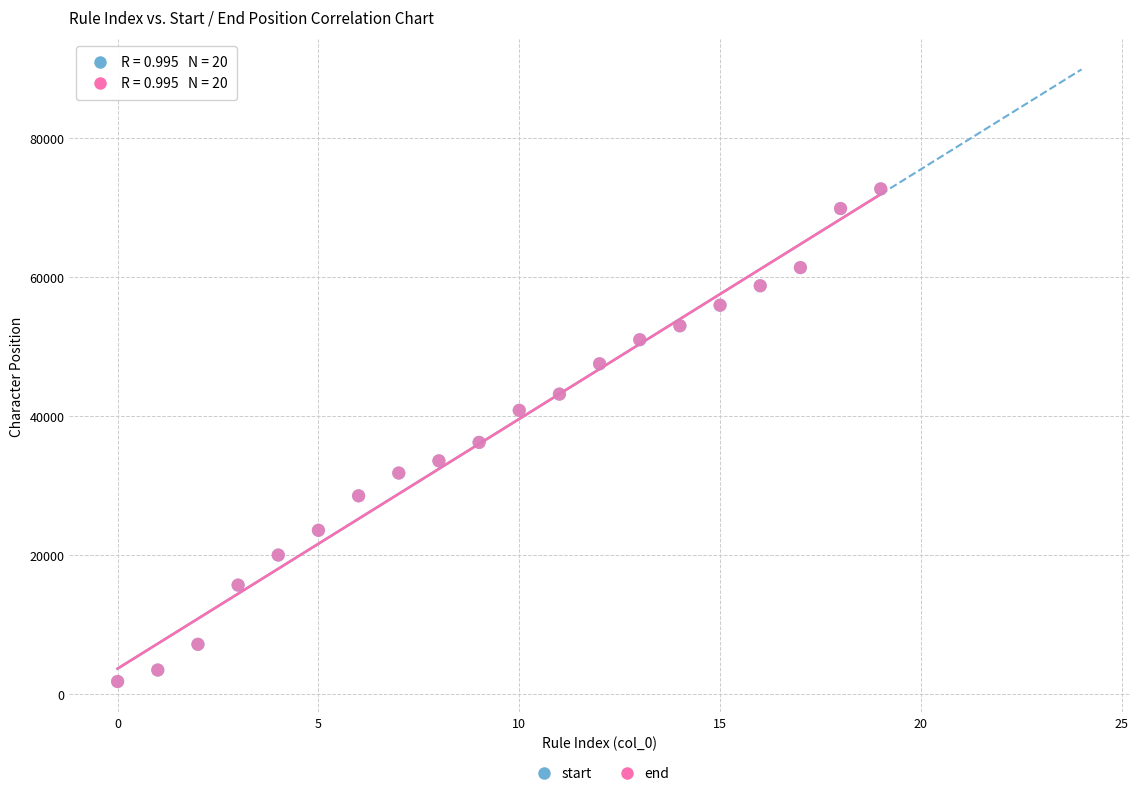

What are all the series names shown in the legend?

start, end